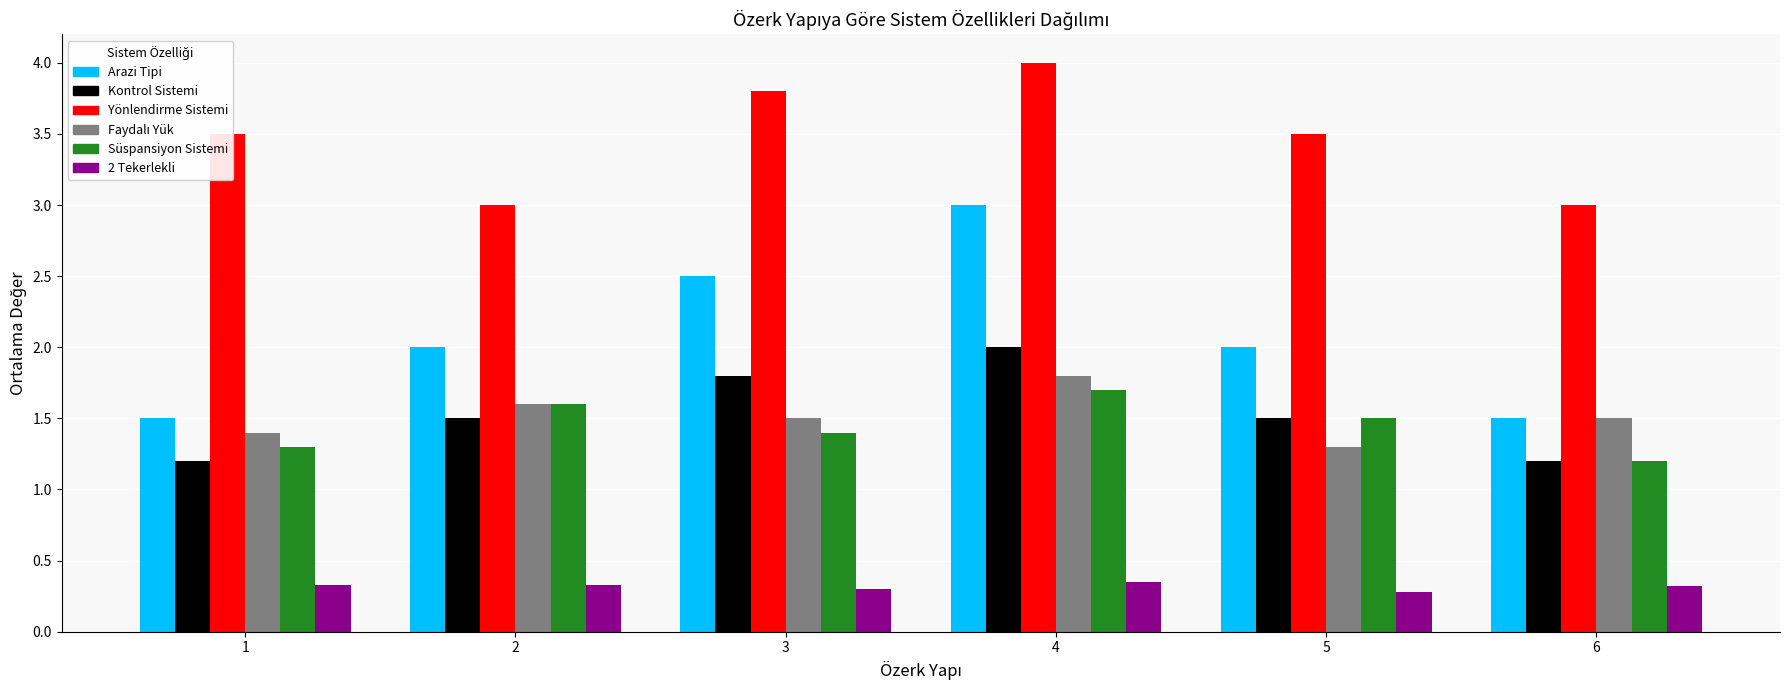

Is it true that Yönlendirme Sistemi equals 4.8 at 6?

False